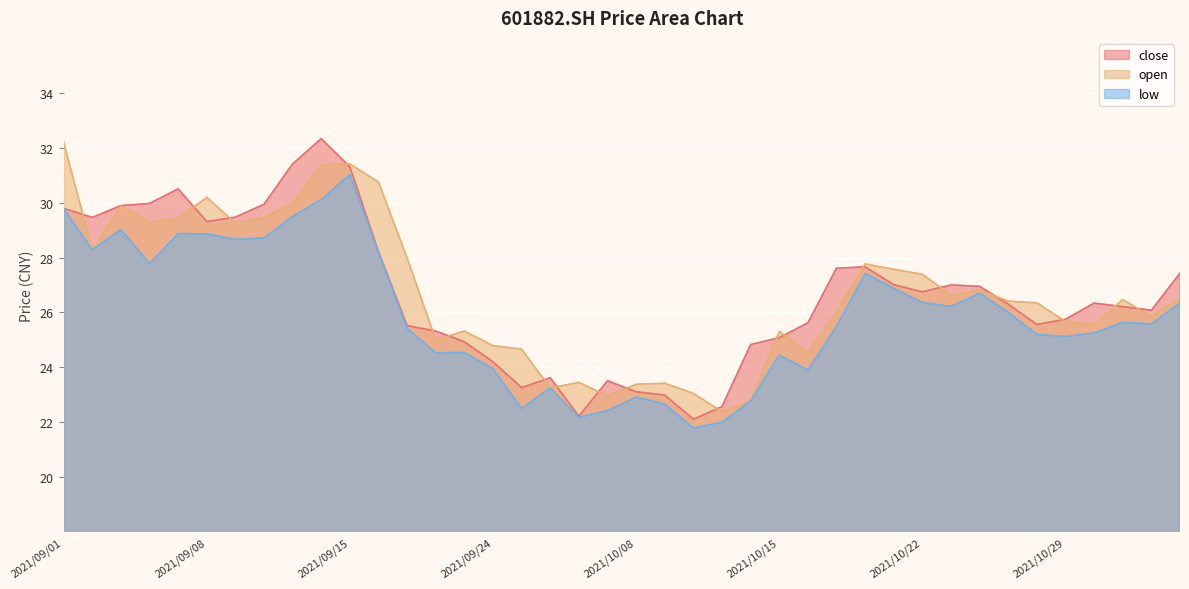

Is it true that close equals 40.5 at 2021/10/13?

False